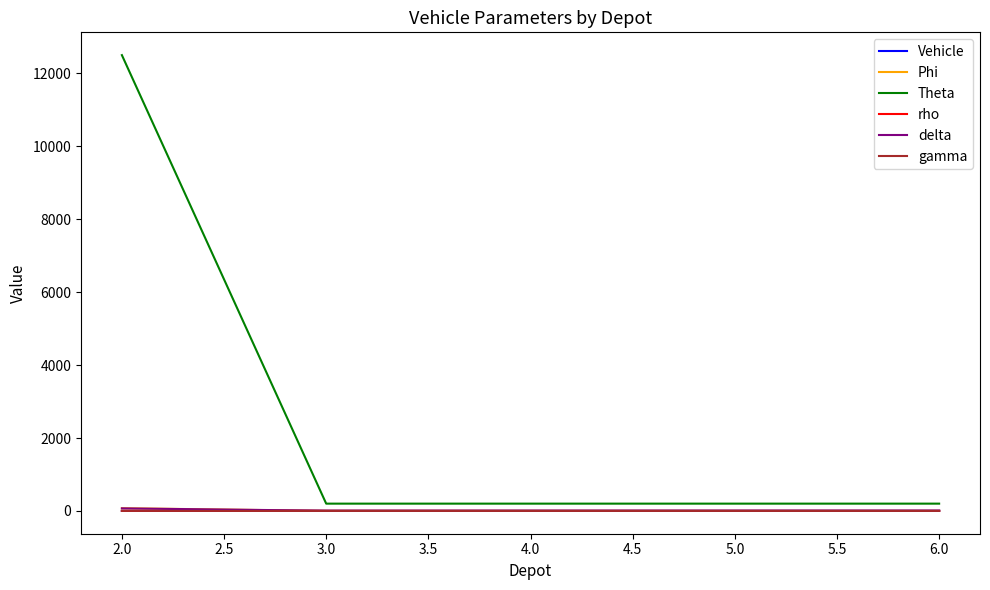

The value of gamma at 5.0 is 0.0. True or false?

True